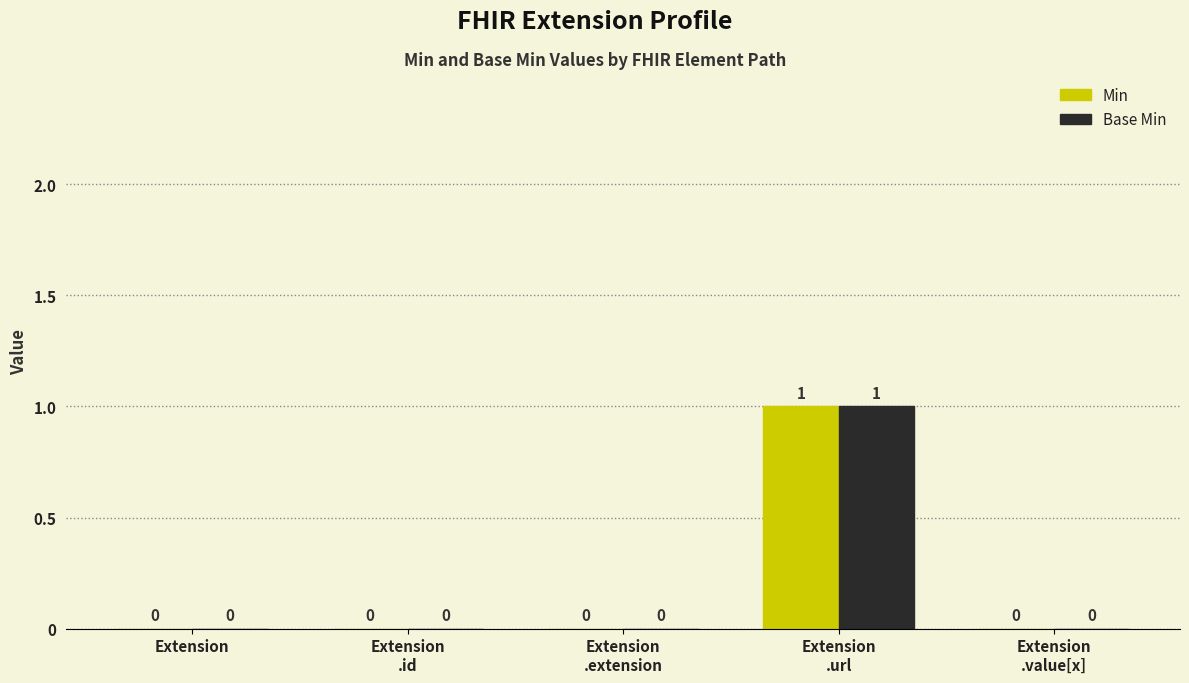

What is the highest value of the Min series?

1